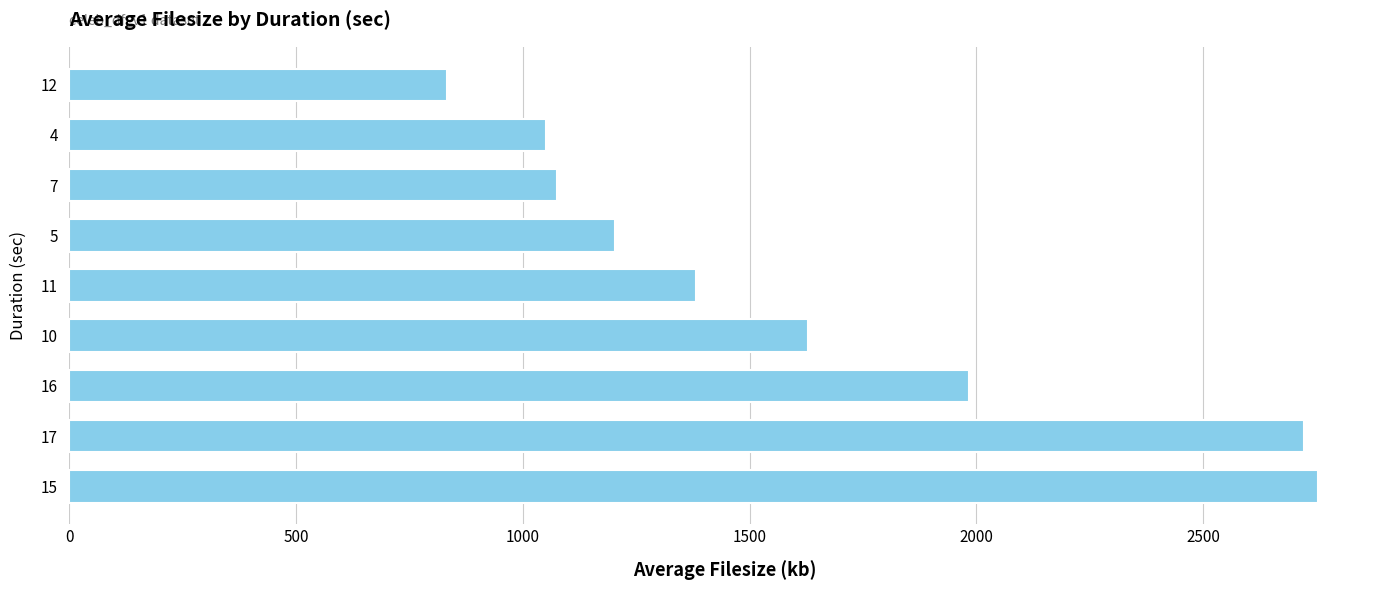

Reading top to bottom, extract all data points from this chart.

12=834.2	4=1051.8	7=1075.4	5=1203.2	11=1382.9	10=1628.1	16=1984.1	17=2721.4	15=2752.0